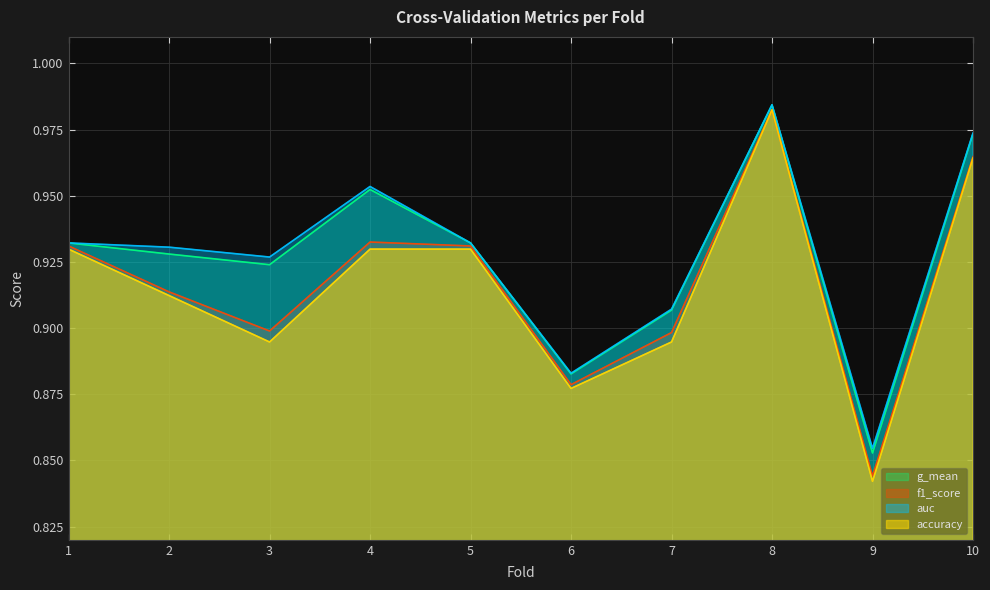

Does the chart display data point markers on the line(s)?

No